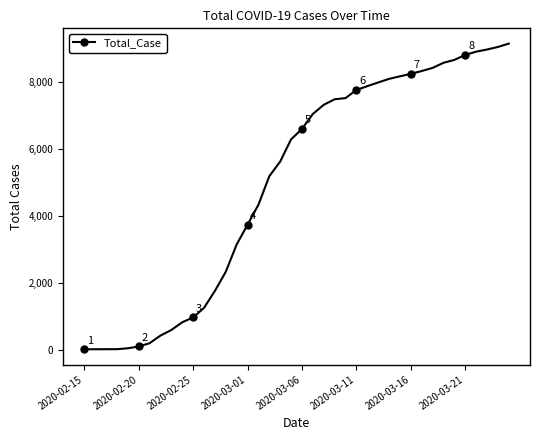

What is the maximum value shown in the chart?

9137